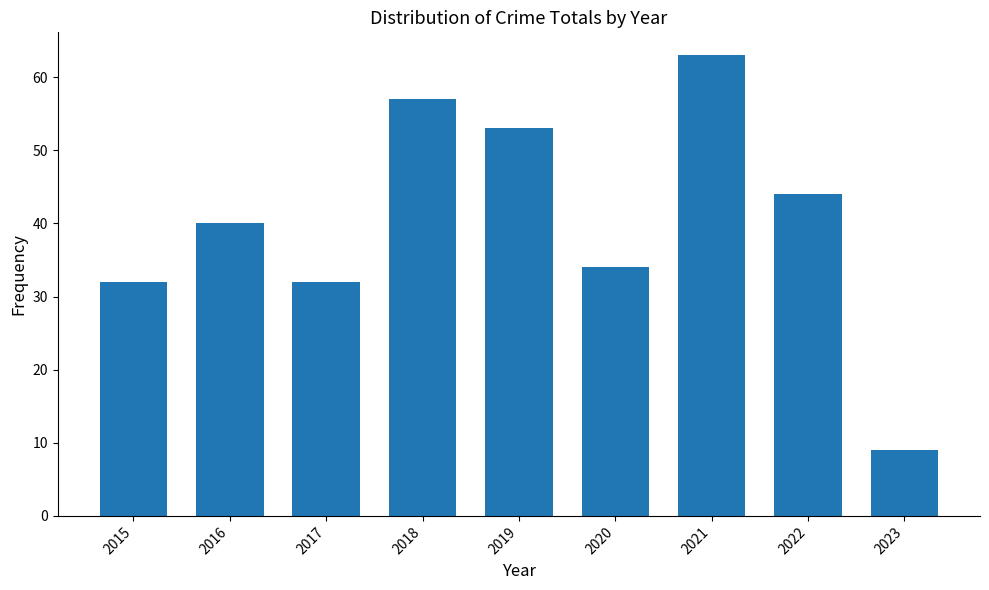

Reading right to left, list all the values displayed in this chart.

9	44	63	34	53	57	32	40	32